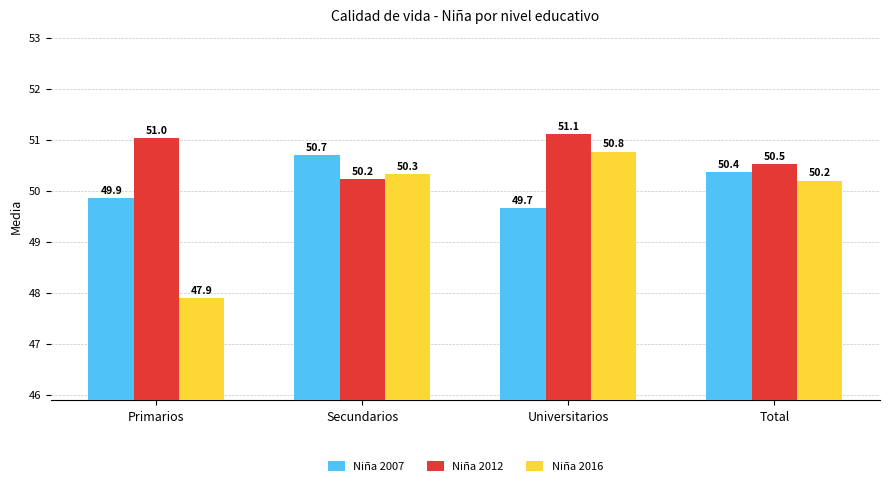

At how many categories does at least one series exceed 49?

4